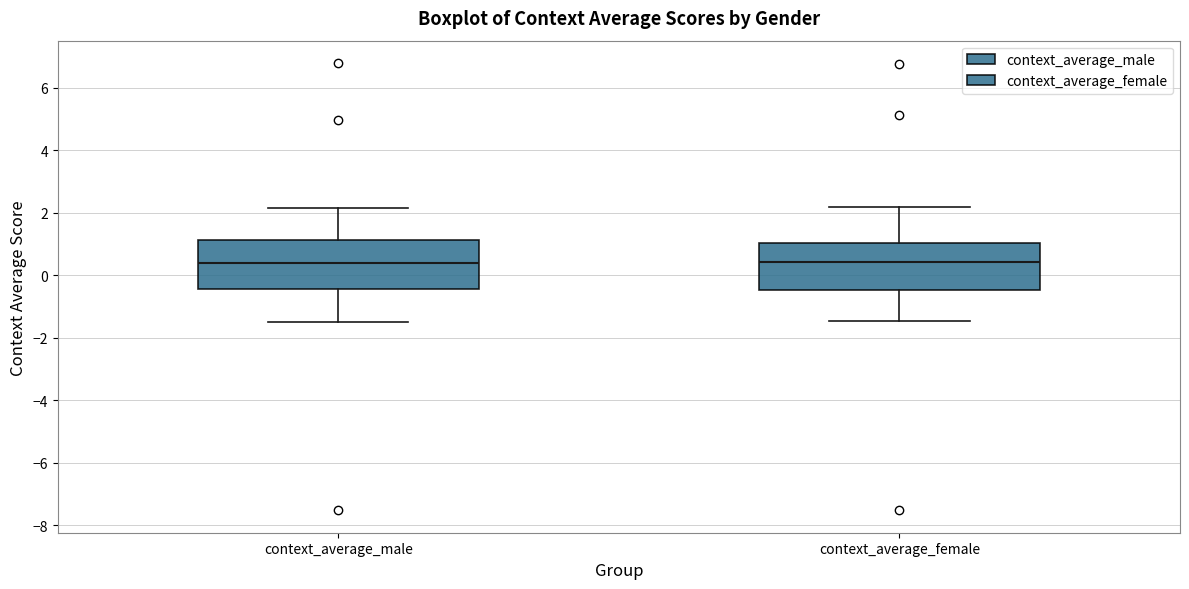

Where does the lower whisker of the box for context_average_female end on the y-axis? The values are not printed on the chart, so give them approximately, as read against the axis.

-1.4